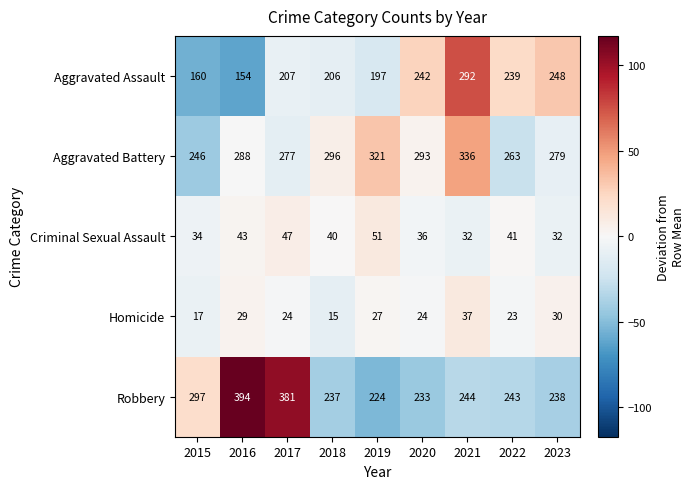

Which series has the widest spread of values?

Robbery